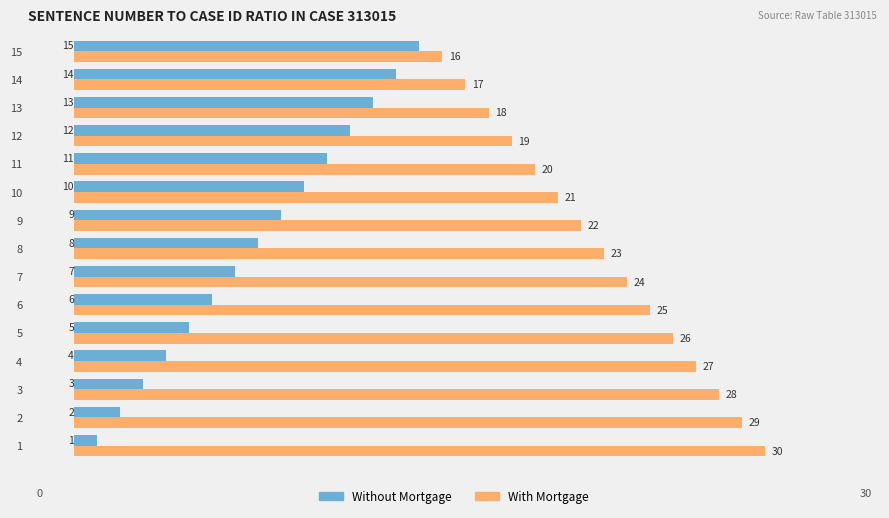

Rank the series at 8 from lowest to highest value.

Without Mortgage, With Mortgage